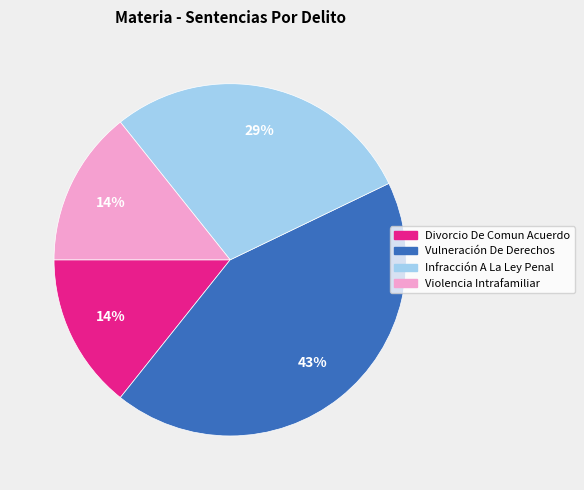

To the nearest percent, what is the average slice percentage?

25%